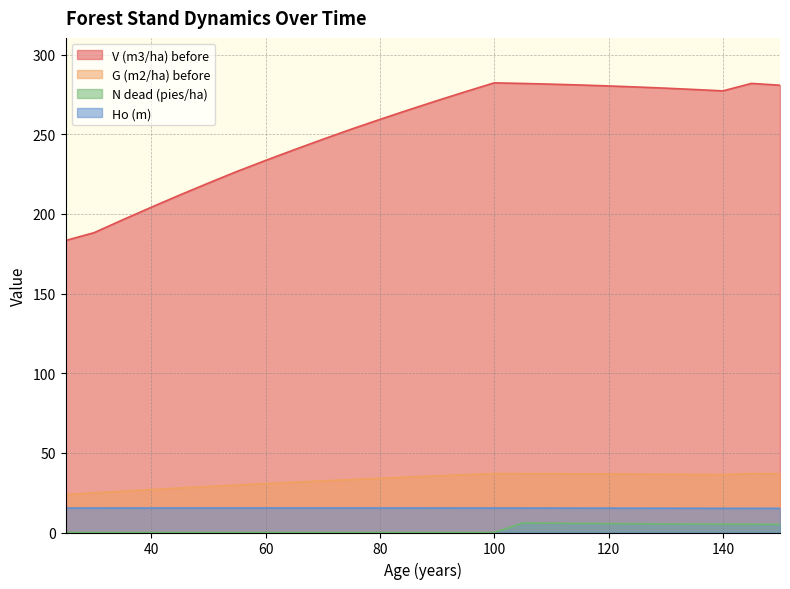

The N (pies/ha) dead series shows 0.0 at 65. True or false?

True